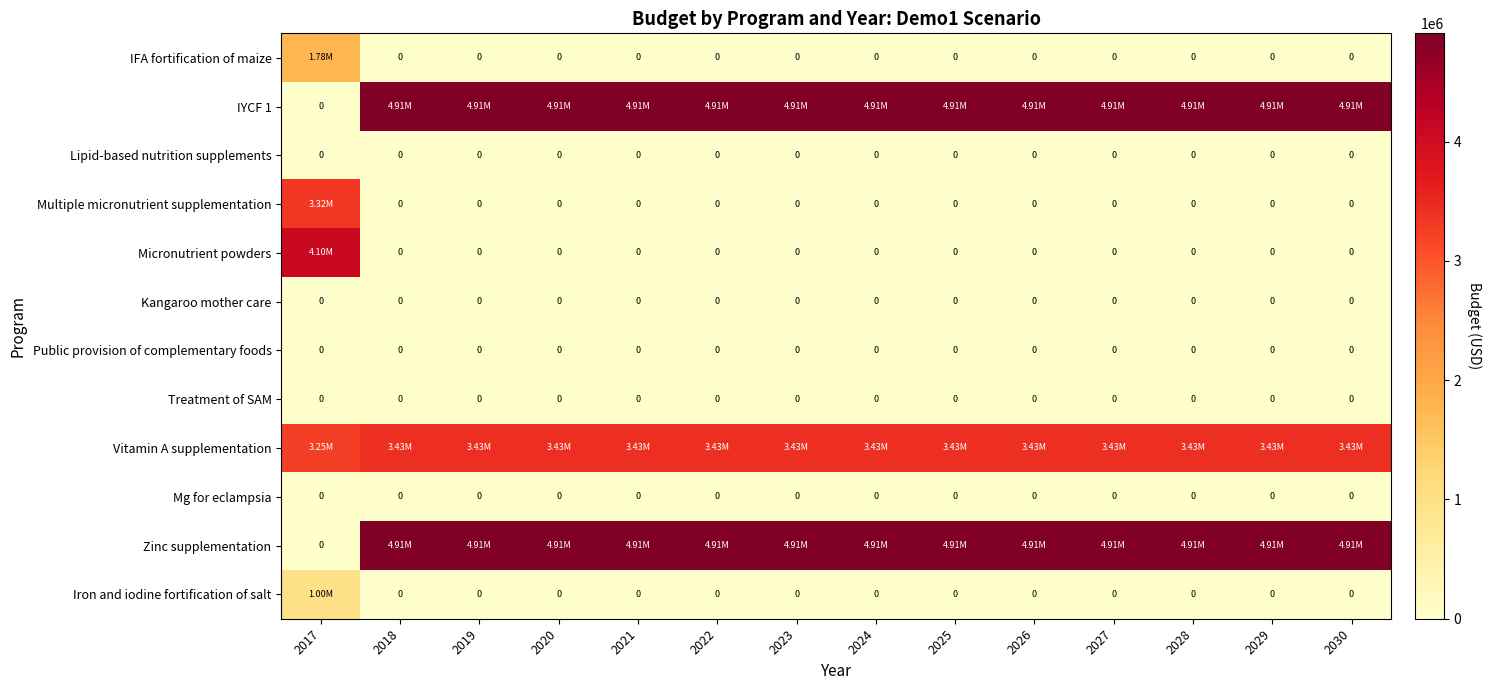

Is it true that Iron and iodine fortification of salt equals -514233.1 at 2020?

False